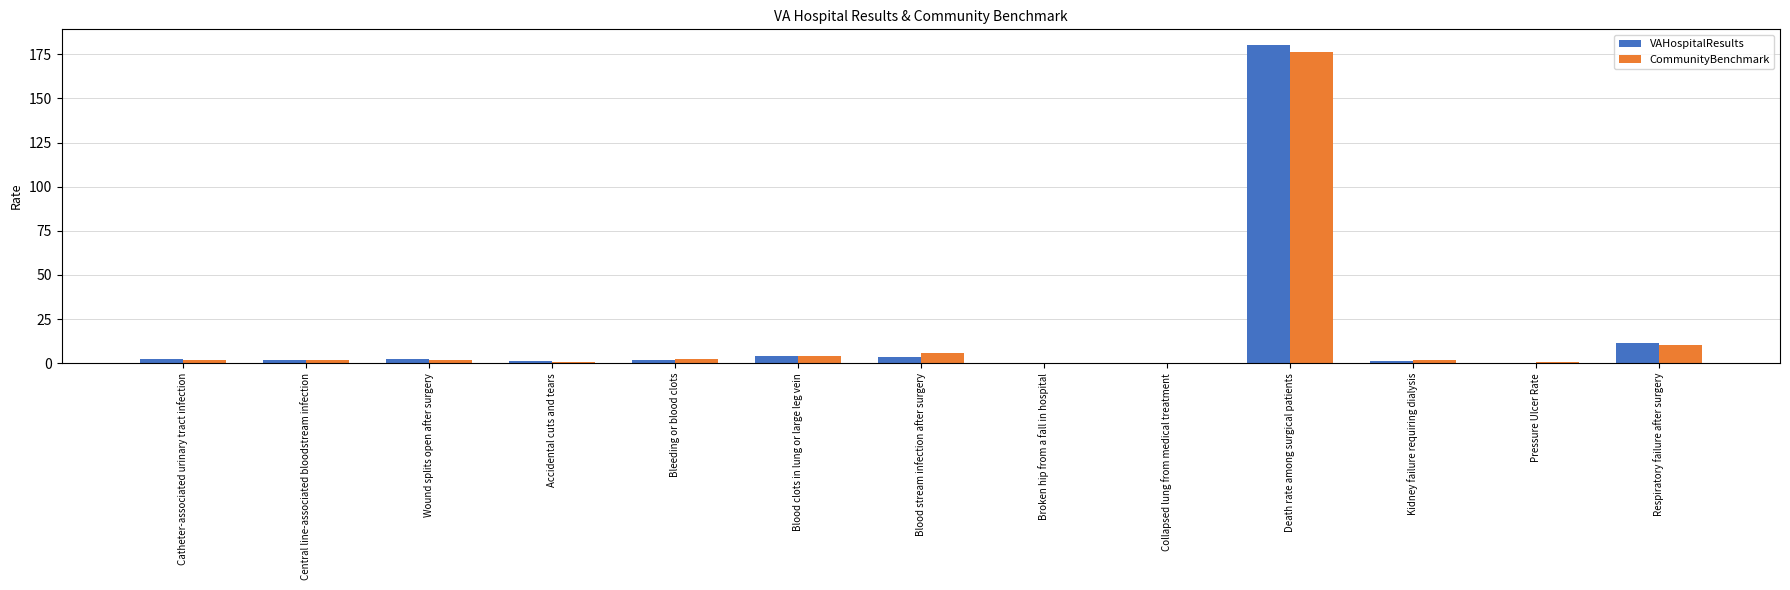

Where does the CommunityBenchmark series first go above 1?

Catheter-associated urinary tract infection